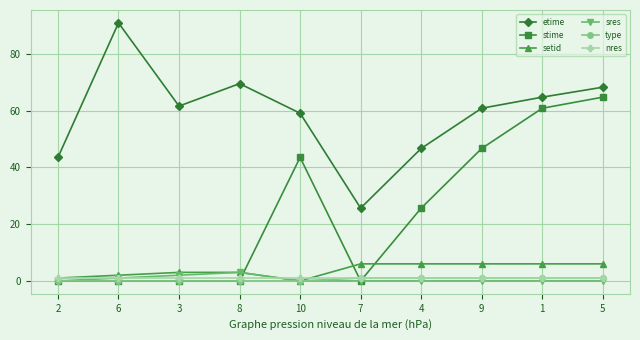

Is the value of nres at 6 greater than the value of type at 10?

Yes